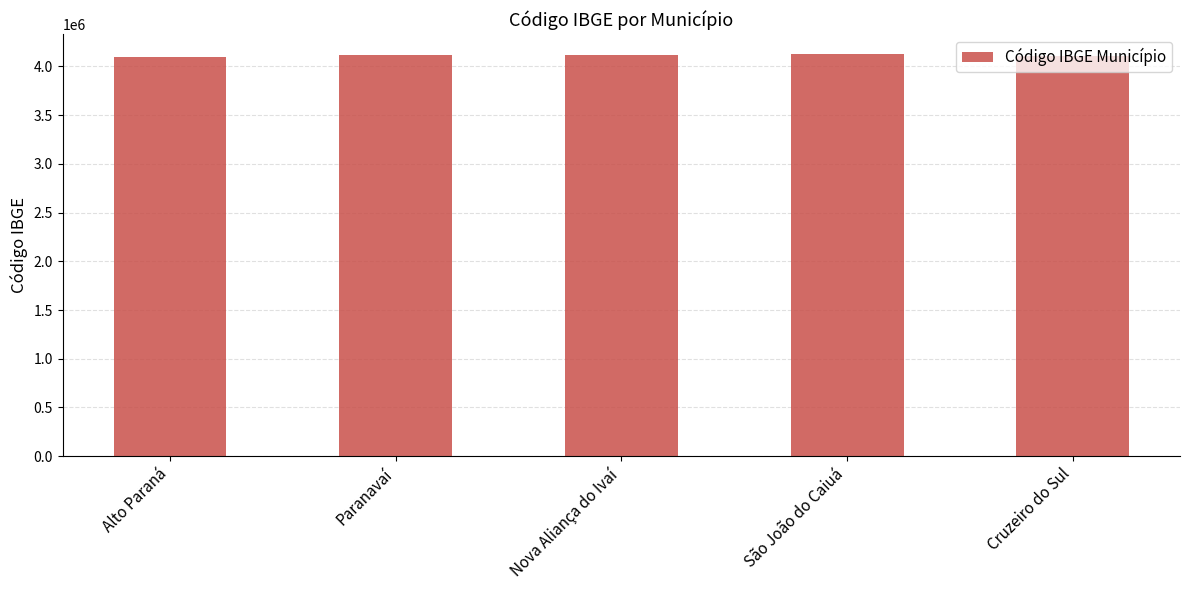

At which label does the data first exceed 4116505?

Paranavaí